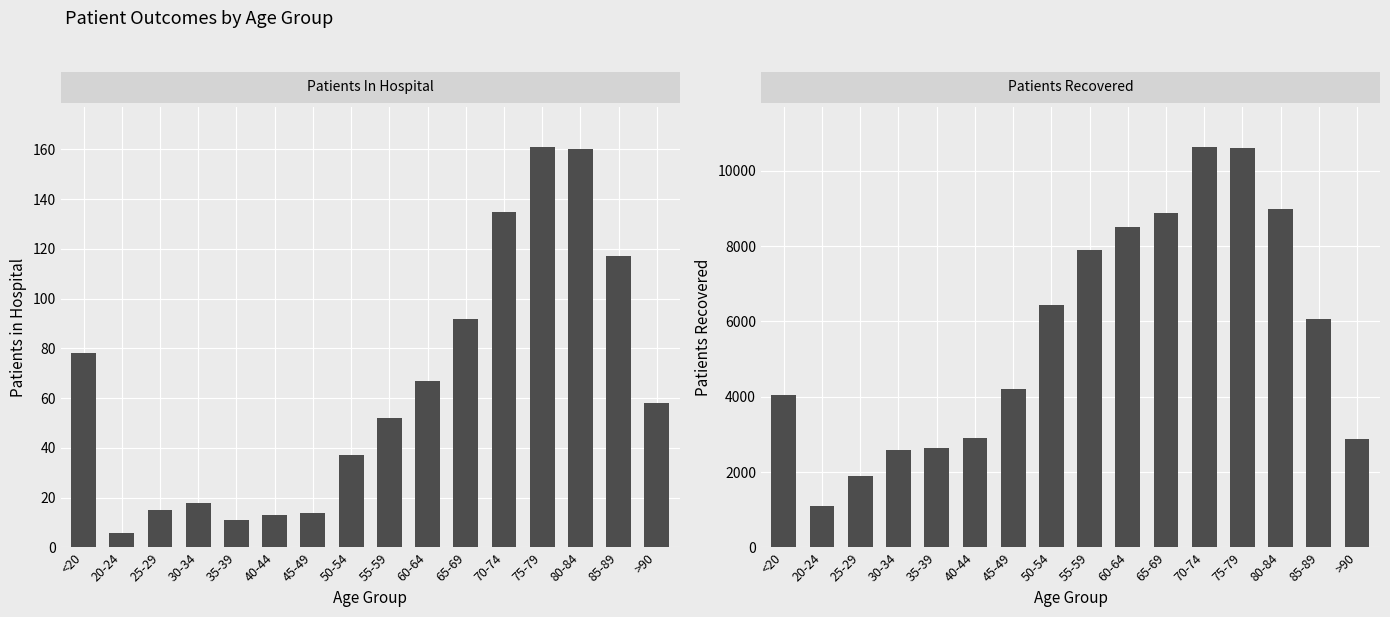

Reading left to right, extract all data points from this chart.

patients_in_hospital: <20=78	20-24=6	25-29=15	30-34=18	35-39=11	40-44=13	45-49=14	50-54=37	55-59=52	60-64=67	65-69=92	70-74=135	75-79=161	80-84=160	85-89=117	>90=58
patients_recovered: <20=4039	20-24=1112	25-29=1892	30-34=2597	35-39=2640	40-44=2905	45-49=4200	50-54=6436	55-59=7900	60-64=8512	65-69=8871	70-74=10627	75-79=10596	80-84=8978	85-89=6052	>90=2883